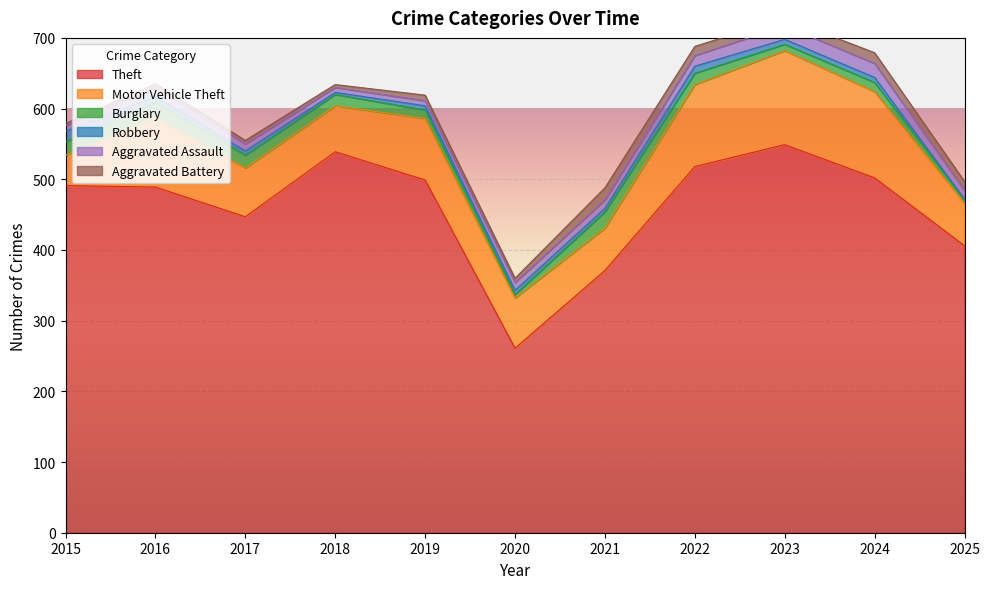

At how many categories does at least one series exceed 386?

9